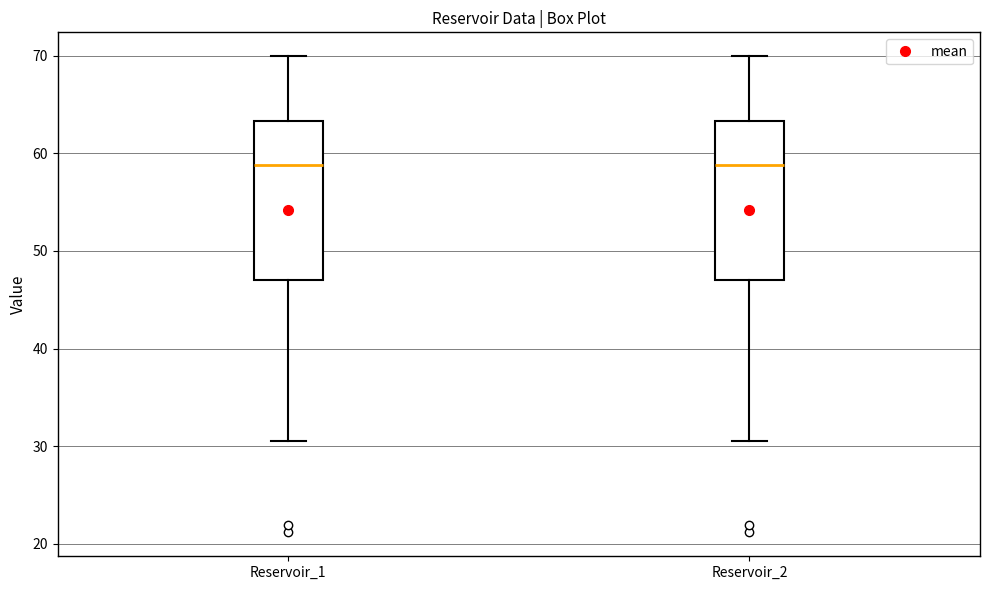

Reading left to right, read every box against the y-axis: the position of its median line, the range the box covers, and the ends of its whiskers. The values are not printed on the chart, so give them approximately, as read against the axis.

Reservoir_1: median 59, box 47 to 63, whiskers 30 to 70
Reservoir_2: median 59, box 47 to 63, whiskers 30 to 70